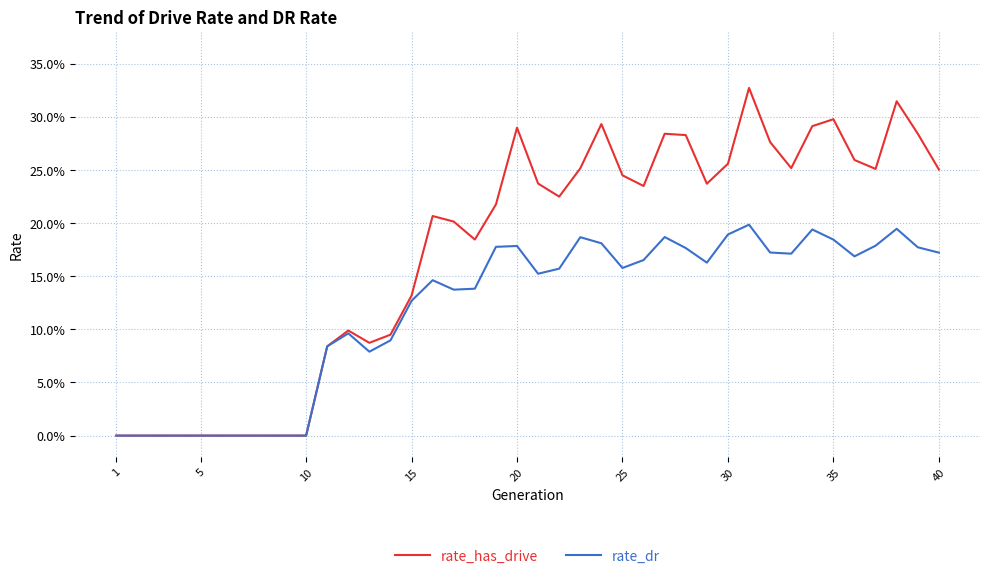

True or false: rate_dr and rate_has_drive cross at least once.

False